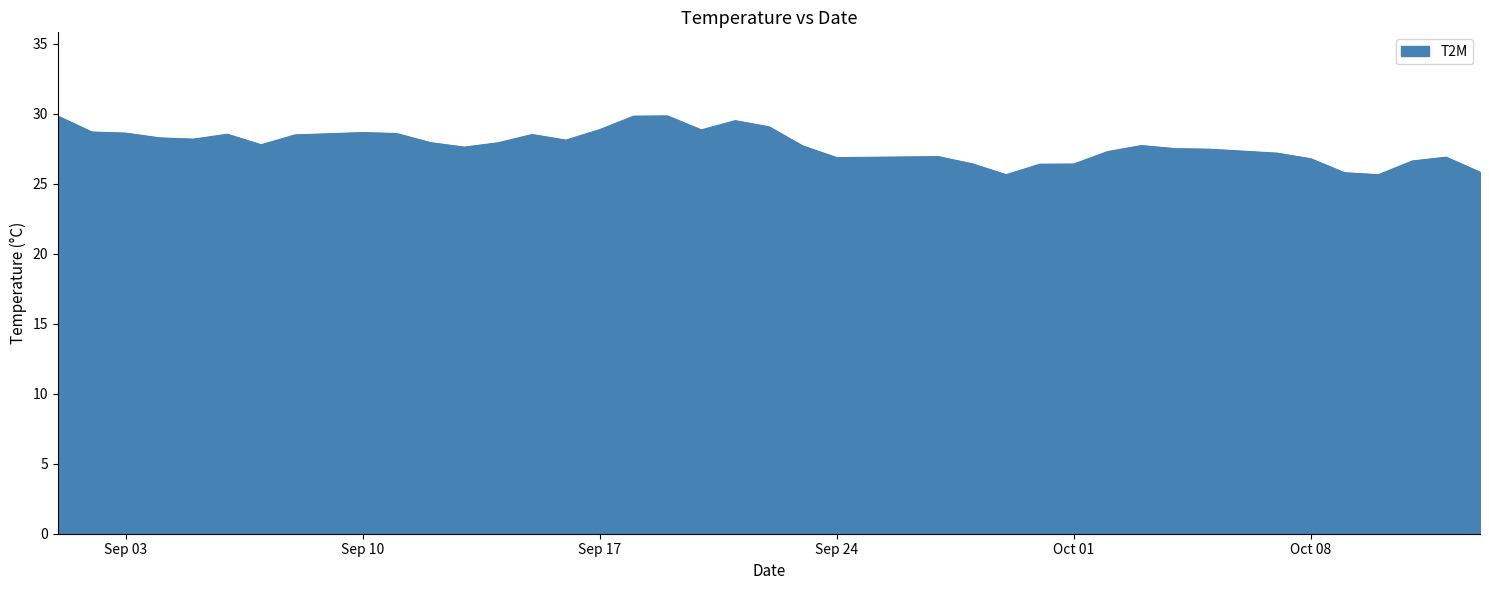

What is the maximum value shown in the chart?

29.9